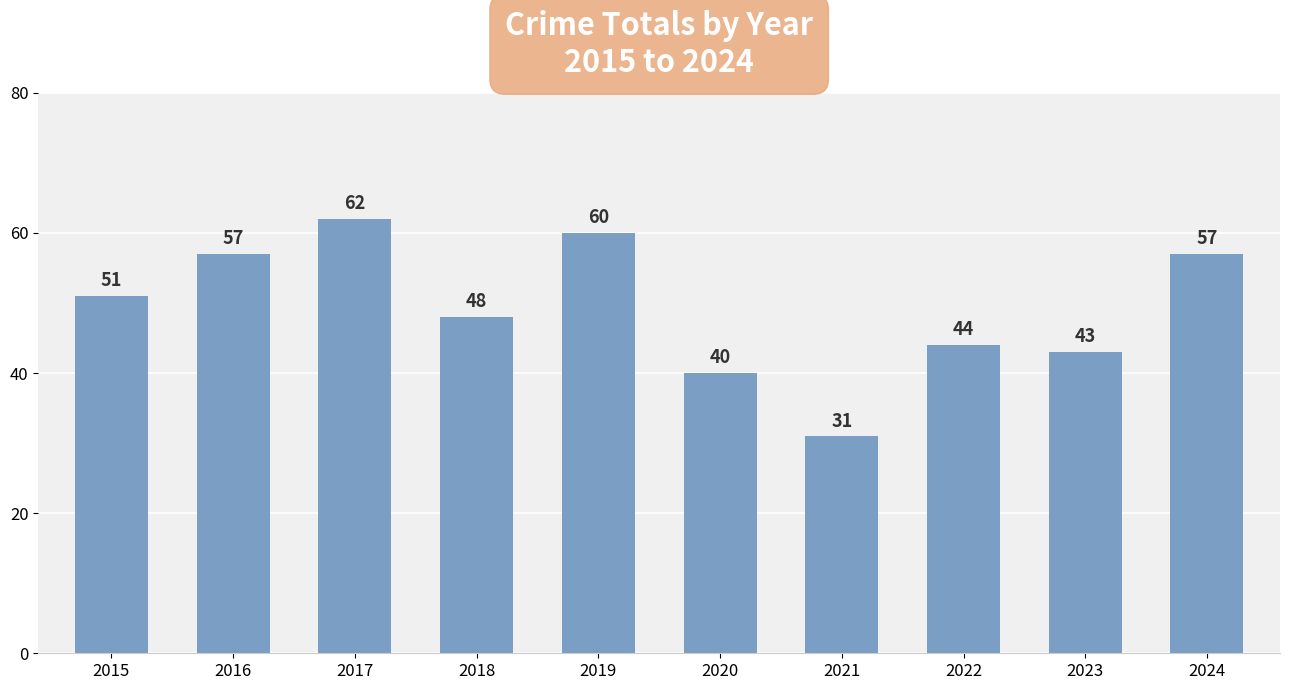

What is the value of the 5th bar from the left?

60